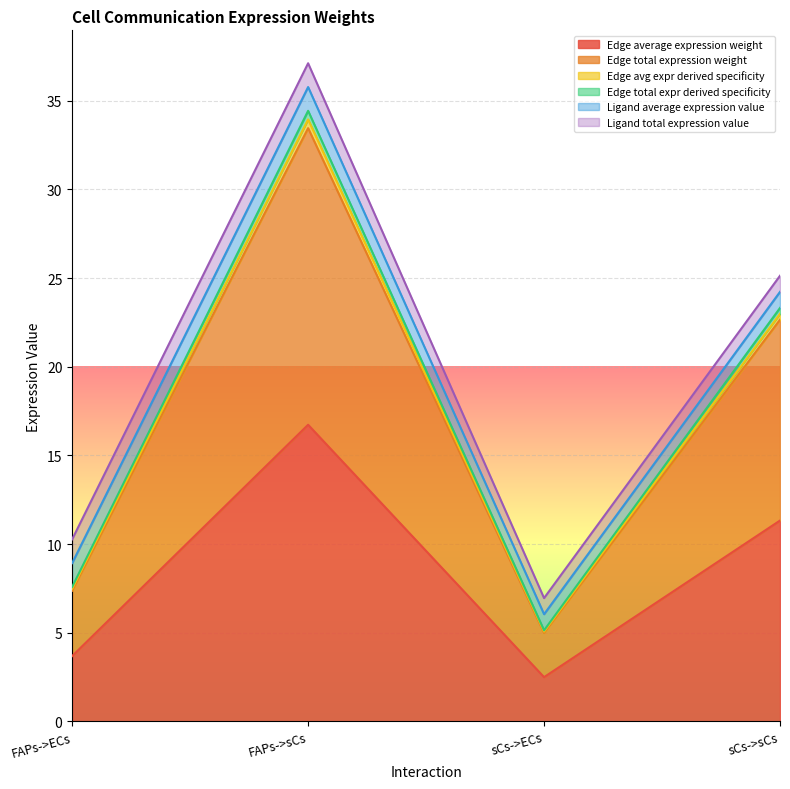

Where does the Edge total expr derived specificity series first go above 23?

FAPs->sCs